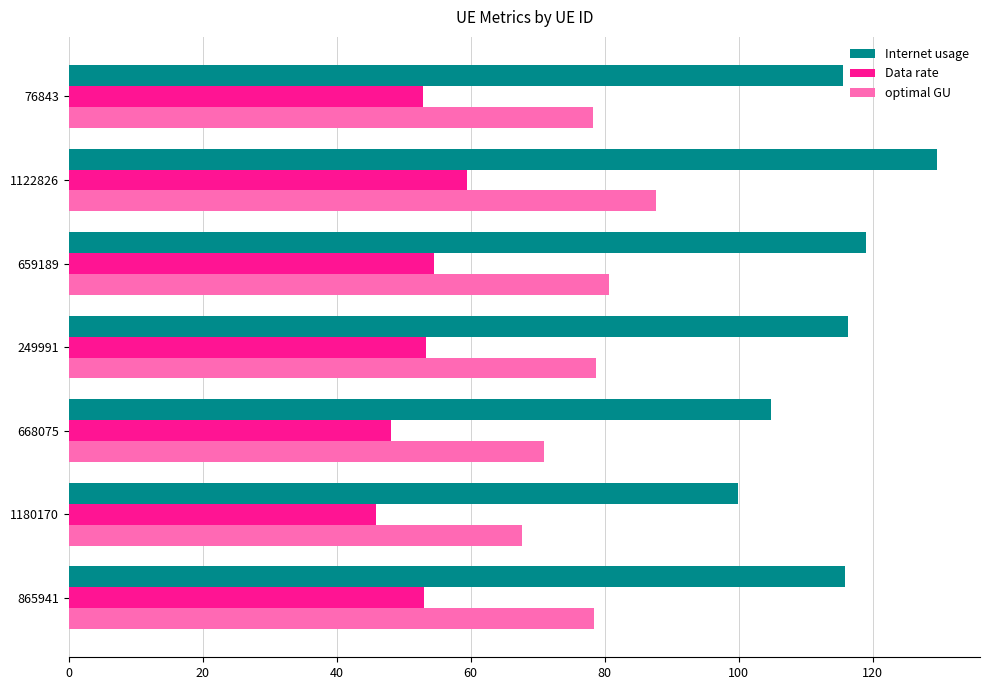

What is the average value of the Internet usage series?

114.4